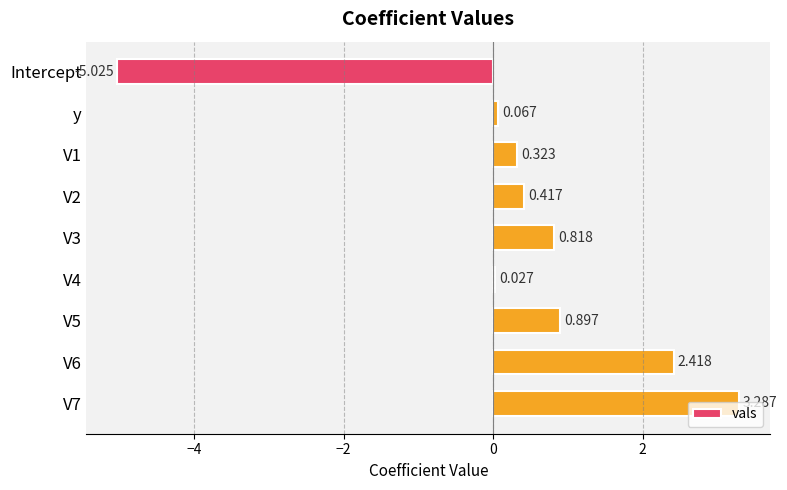

Which has a higher value, y or Intercept?

y